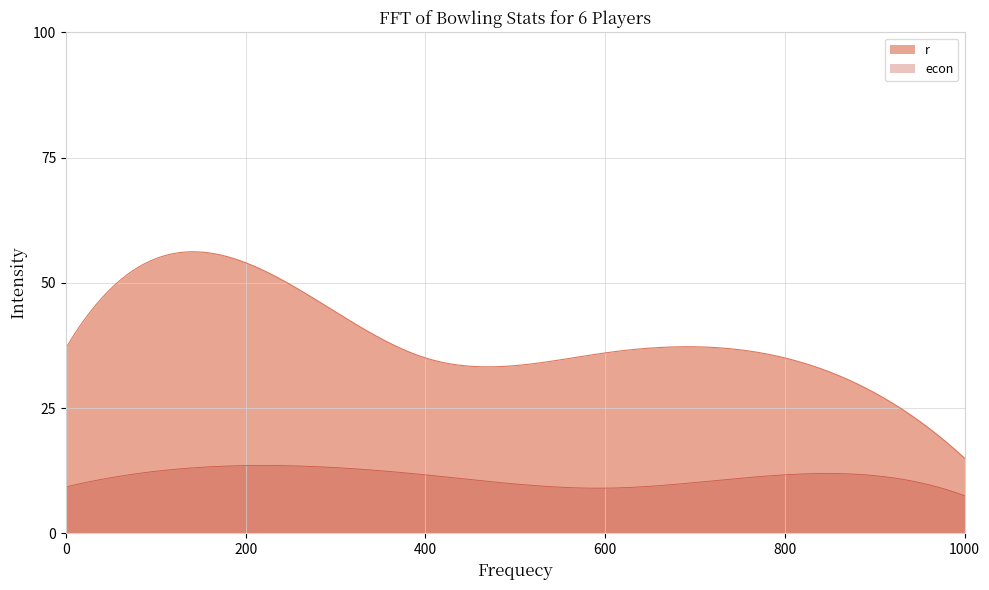

Which series has the largest range (max minus min)?

r